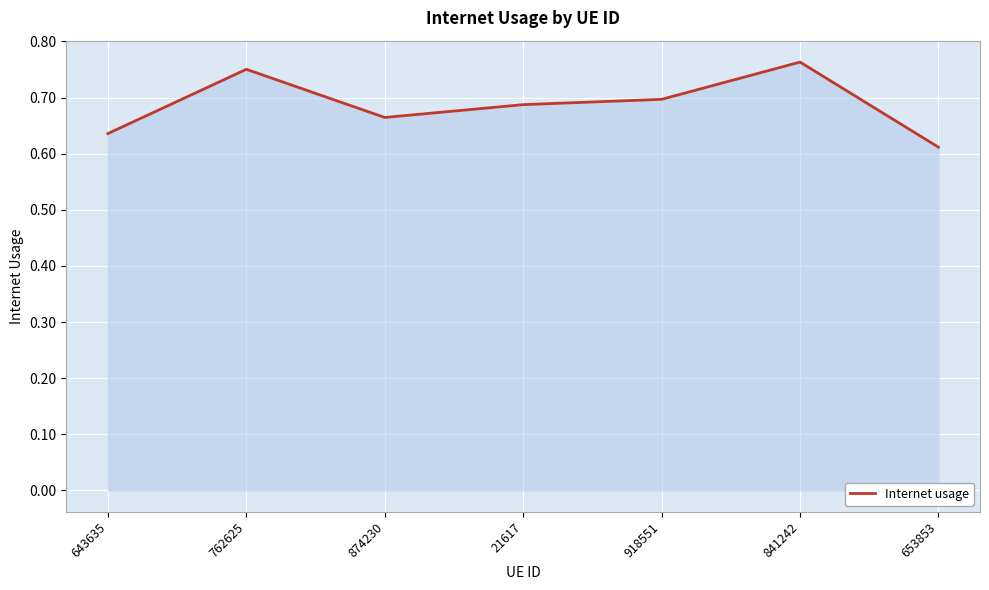

What is the sum of the values at 918551 and 21617?

1.4